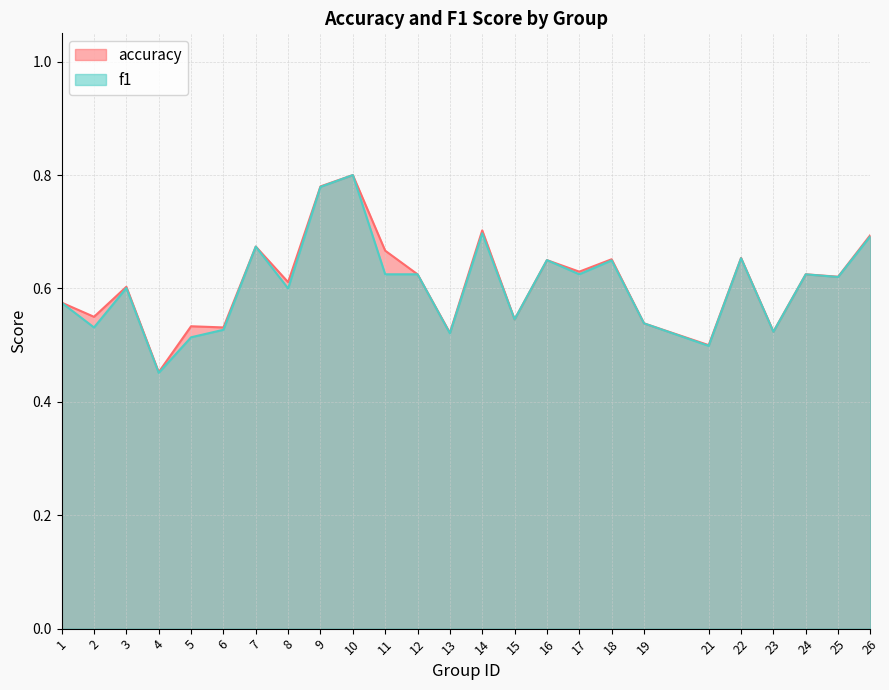

Reading right to left, list all the values displayed in this chart.

accuracy: 26=0.7	25=0.6	24=0.6	23=0.5	22=0.7	21=0.5	19=0.5	18=0.7	17=0.6	16=0.7	15=0.5	14=0.7	13=0.5	12=0.6	11=0.7	10=0.8	9=0.8	8=0.6	7=0.7	6=0.5	5=0.5	4=0.5	3=0.6	2=0.6	1=0.6
f1: 26=0.7	25=0.6	24=0.6	23=0.5	22=0.7	21=0.5	19=0.5	18=0.6	17=0.6	16=0.7	15=0.5	14=0.7	13=0.5	12=0.6	11=0.6	10=0.8	9=0.8	8=0.6	7=0.7	6=0.5	5=0.5	4=0.5	3=0.6	2=0.5	1=0.6